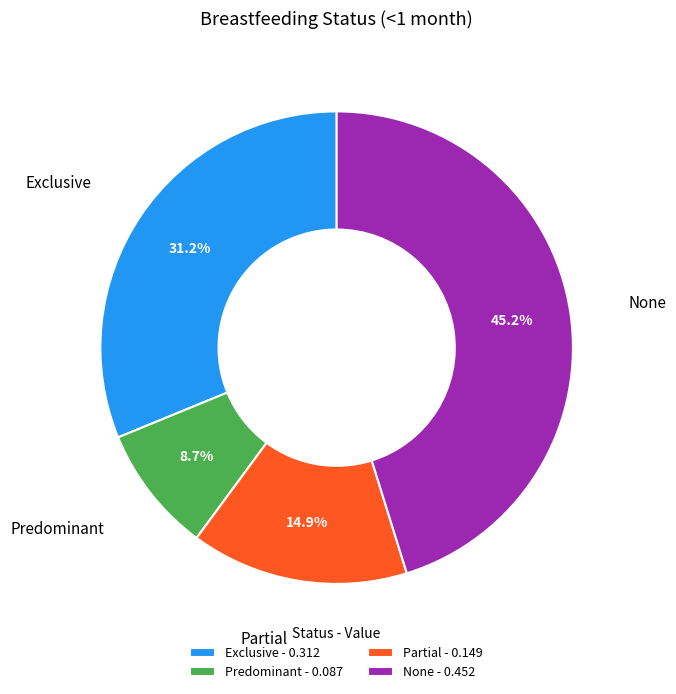

What percentage is the Partial slice, to the nearest percent?

15%